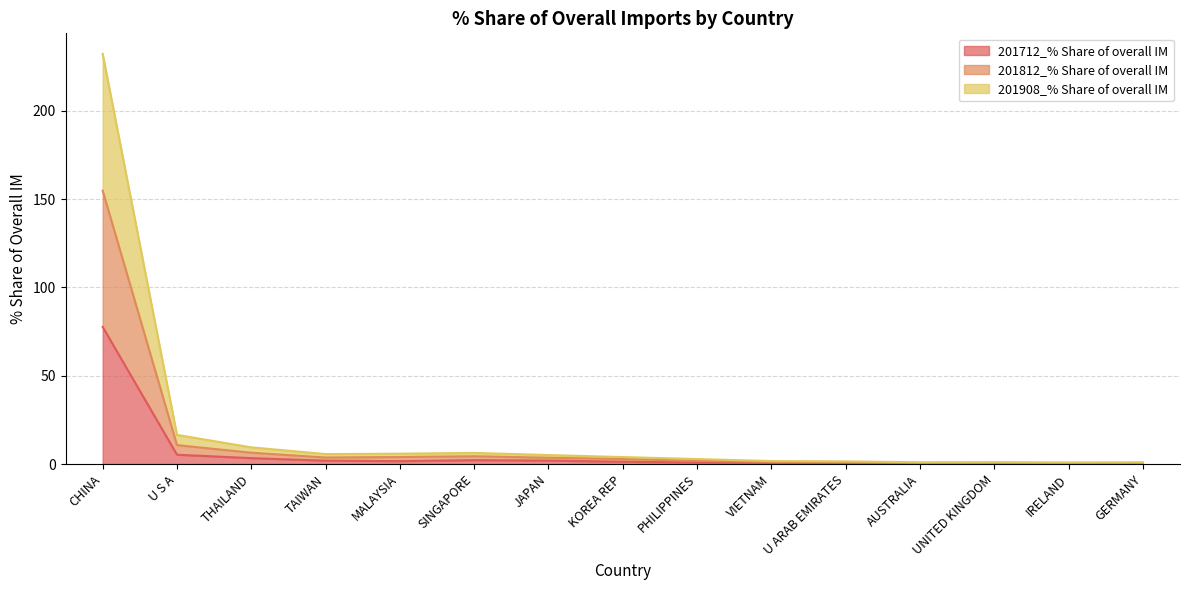

Where is 201712_% Share of overall IM nearest to the value 38?

U S A